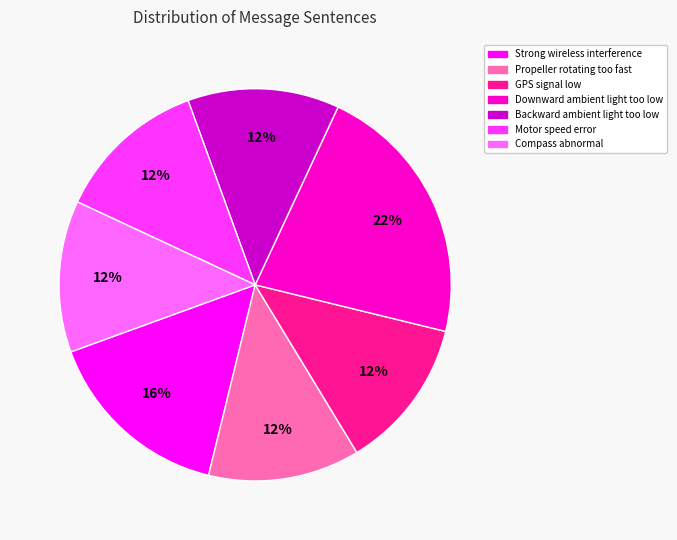

Between Compass abnormal and Downward ambient light too low, which is larger?

Downward ambient light too low